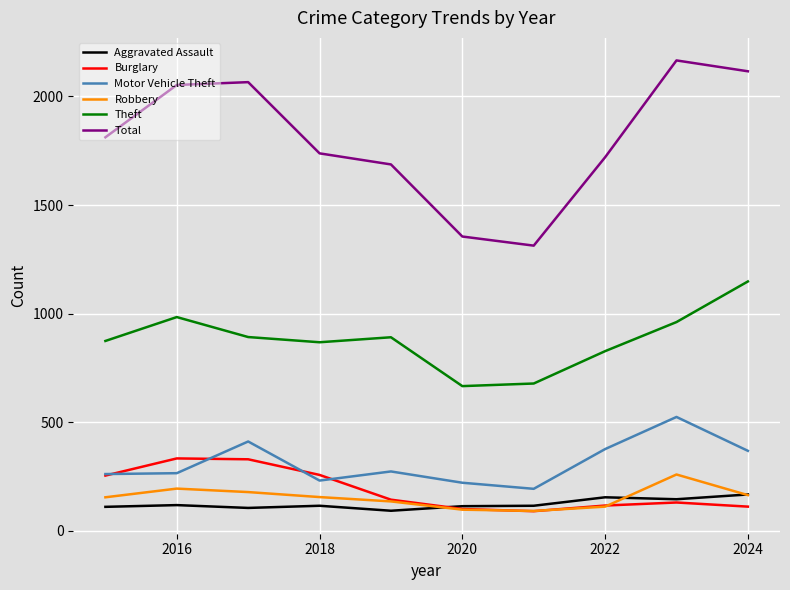

What is the greatest value displayed?

2166